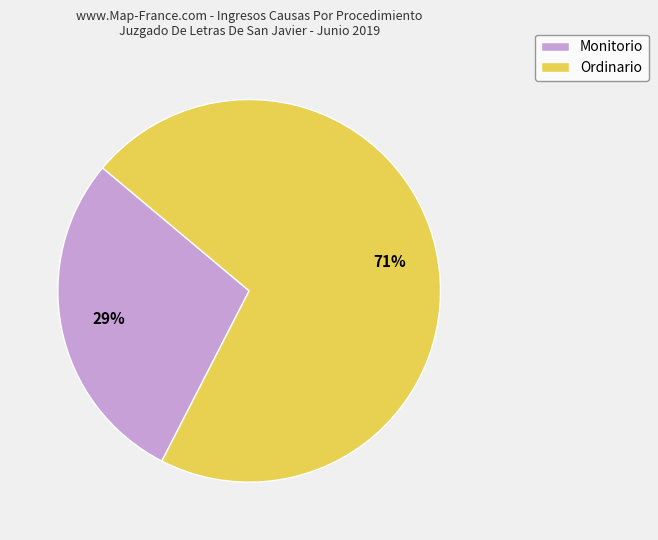

To the nearest percent, what percentage of the pie is Ordinario?

71%